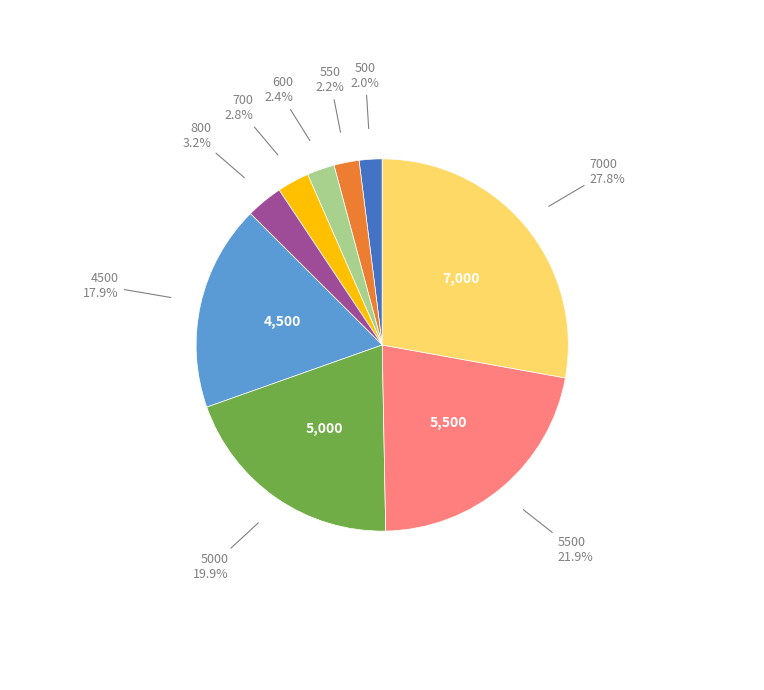

How many slices are in this pie chart?

9